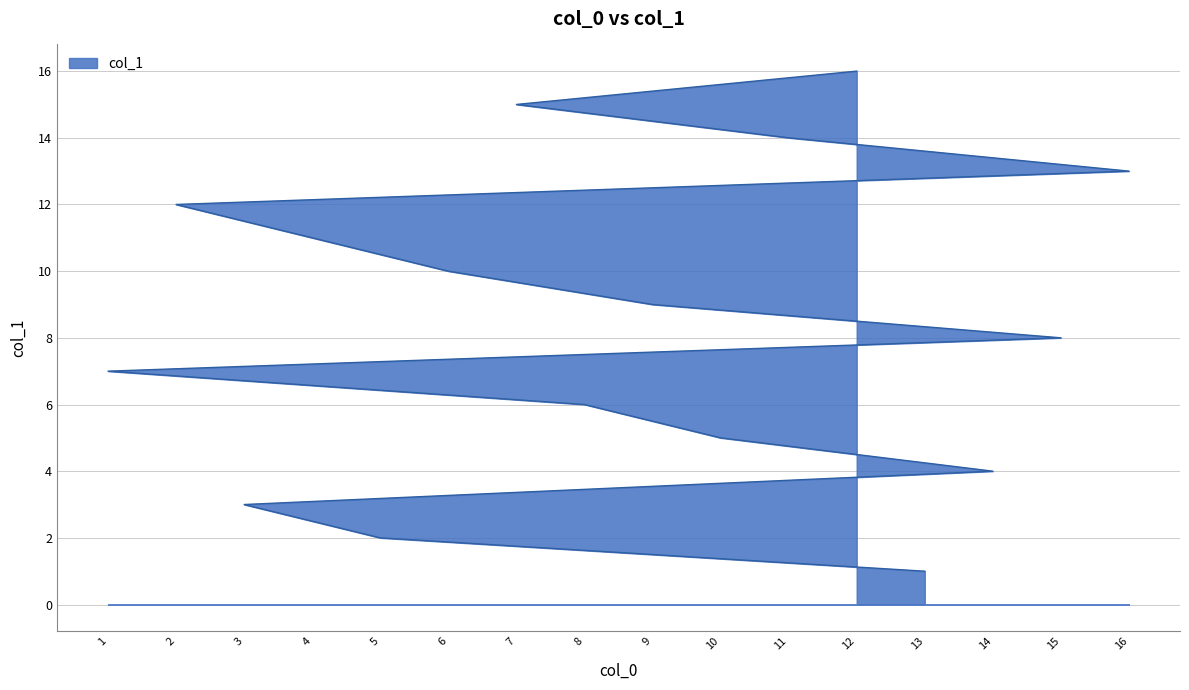

What is the difference between the maximum and second lowest values?

14